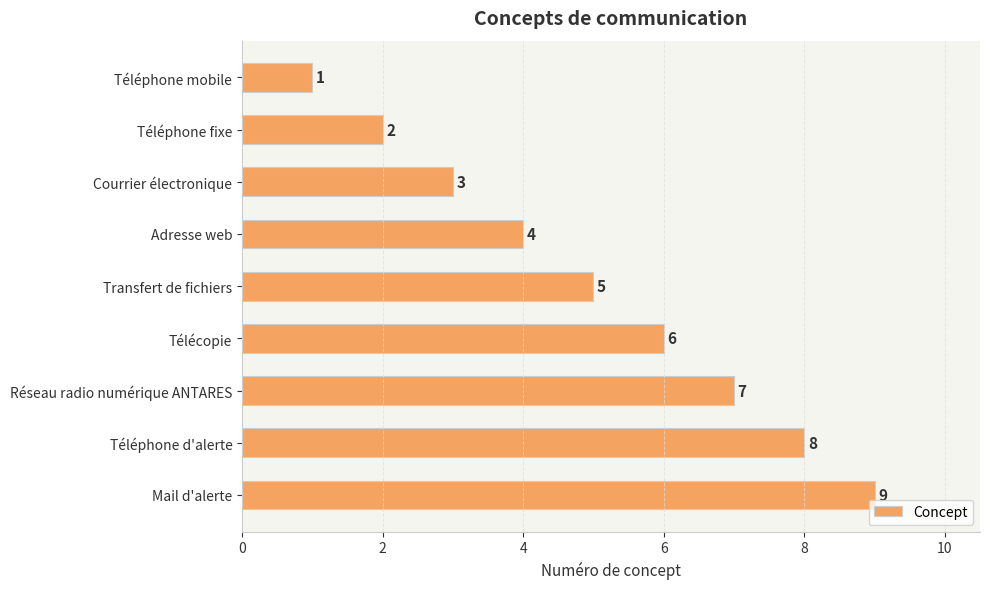

List the labels in order of value, smallest first.

Téléphone mobile, Téléphone fixe, Courrier électronique, Adresse web, Transfert de fichiers, Télécopie, Réseau radio numérique ANTARES, Téléphone d'alerte, Mail d'alerte